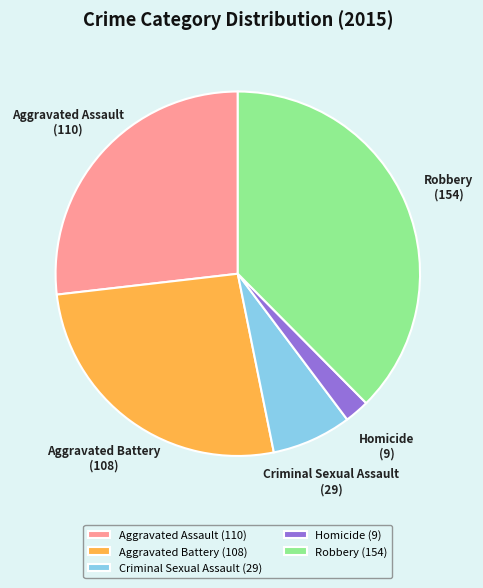

True or false: Criminal Sexual Assault accounts for 7% of the total.

True